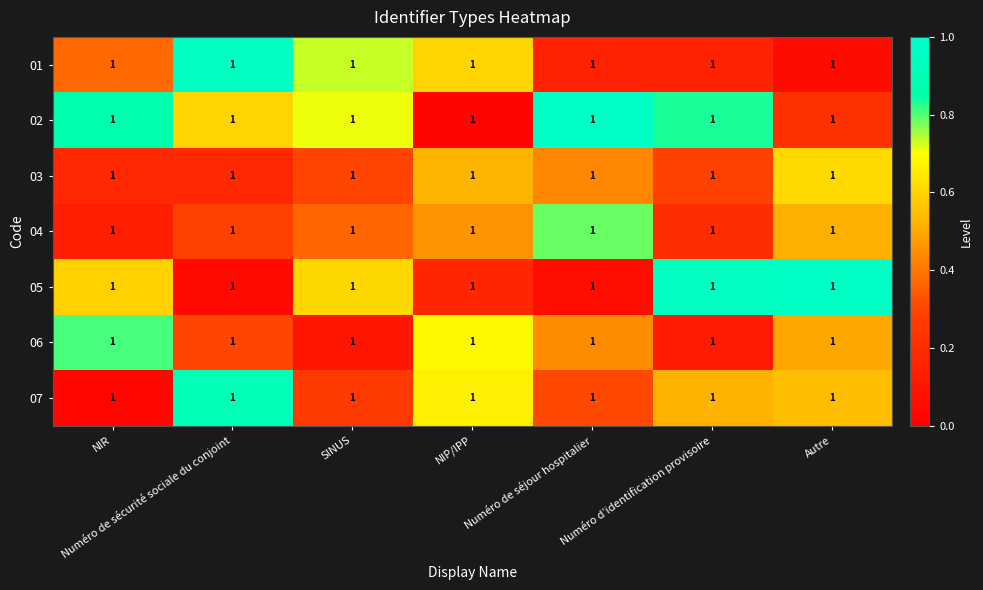

At which category is the sum across all series the highest?

Autre